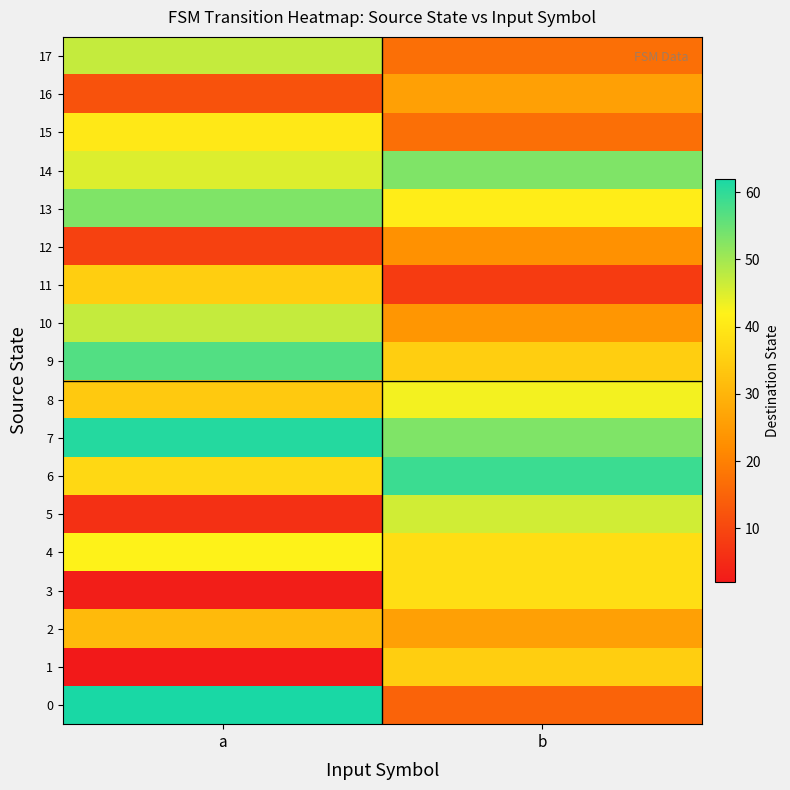

Reading left to right, extract all data points from this chart.

0: a=62	b=15
1: a=2	b=35
2: a=31	b=26
3: a=3	b=38
4: a=42	b=38
5: a=6	b=46
6: a=37	b=59
7: a=61	b=53
8: a=34	b=43
9: a=57	b=35
10: a=47	b=24
11: a=35	b=8
12: a=9	b=23
13: a=53	b=41
14: a=45	b=53
15: a=40	b=17
16: a=12	b=26
17: a=47	b=17